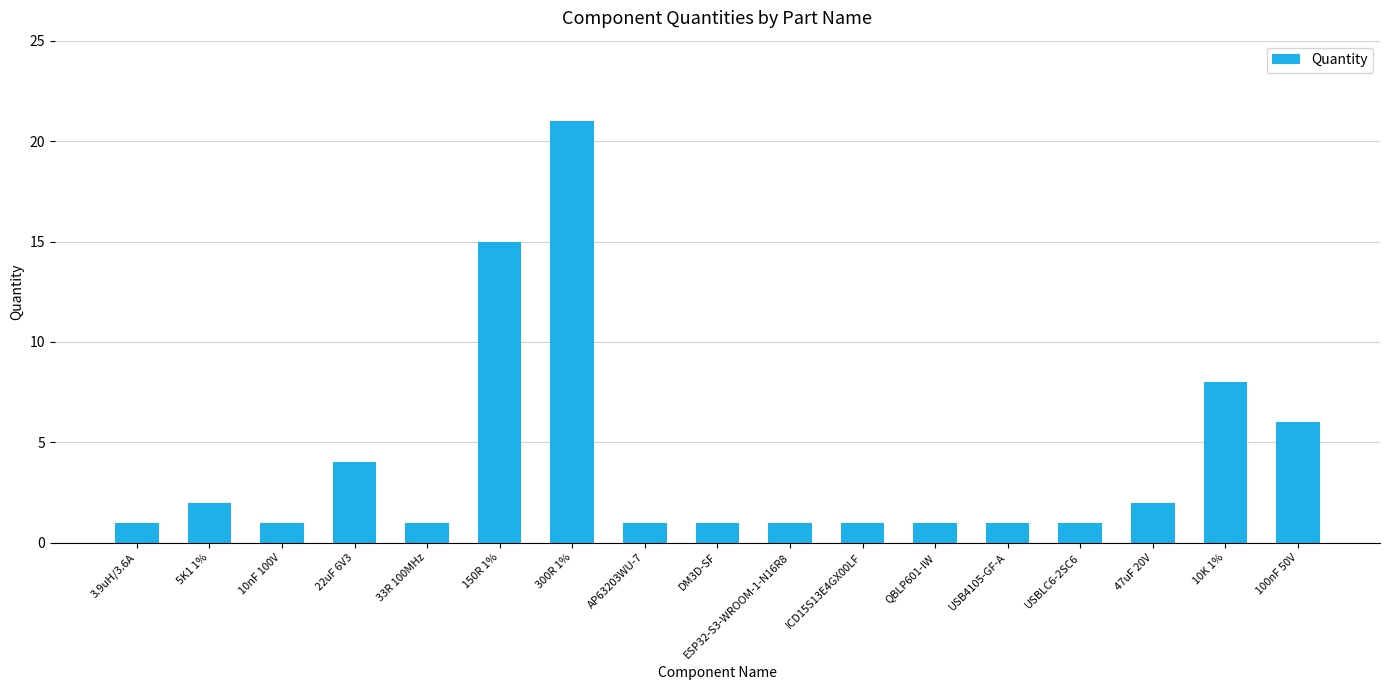

What is the label of the 13th bar from the right?

33R 100MHz